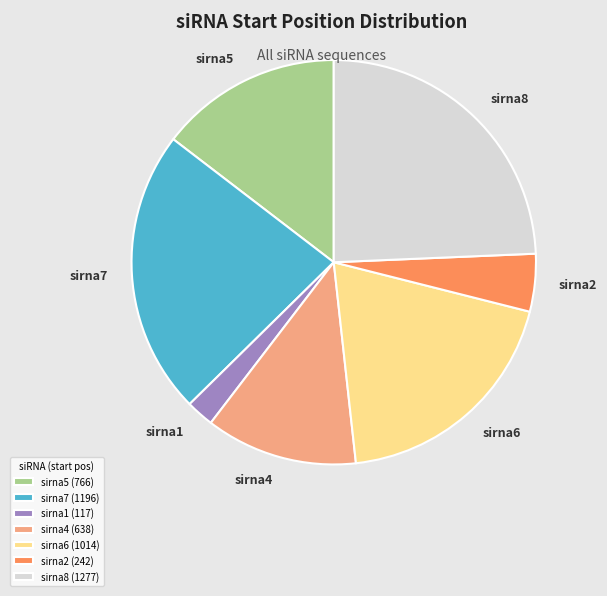

Does any single category account for the majority?

No